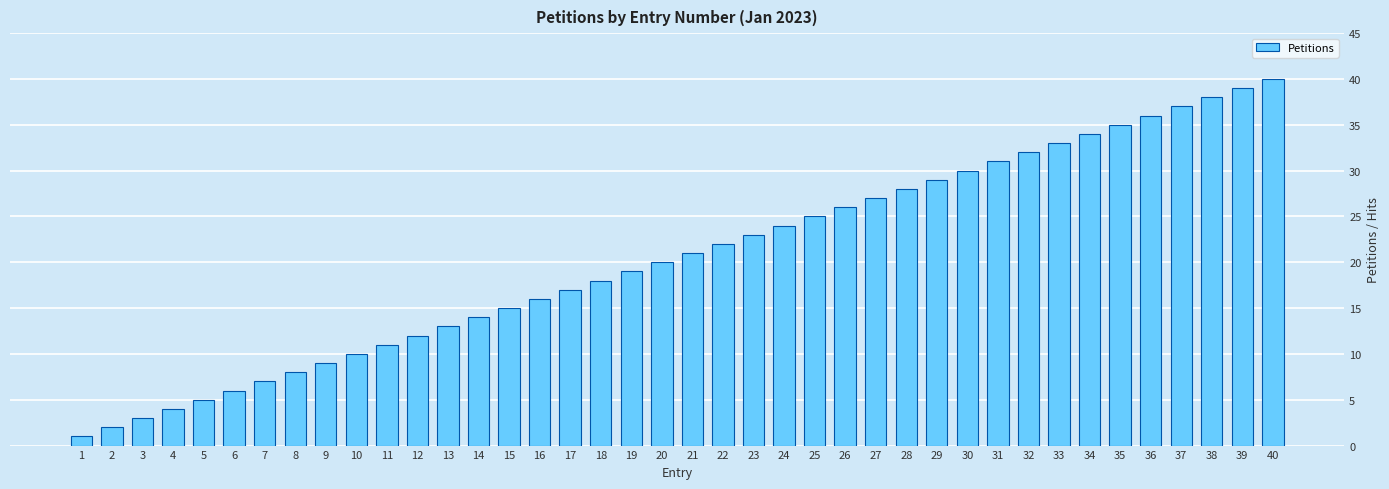

Reading left to right, extract all data points from this chart.

1	2	3	4	5	6	7	8	9	10	11	12	13	14	15	16	17	18	19	20	21	22	23	24	25	26	27	28	29	30	31	32	33	34	35	36	37	38	39	40